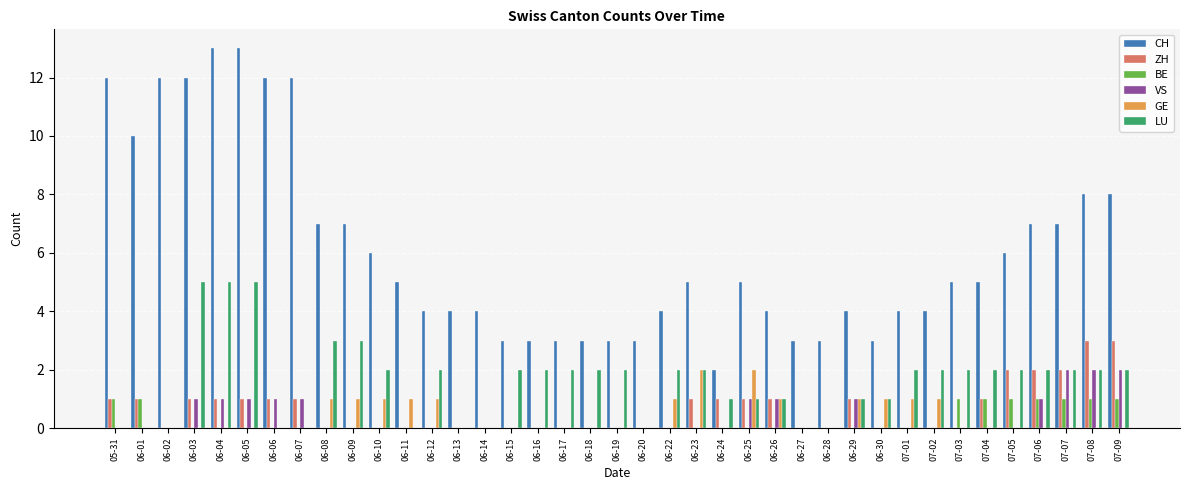

Reading left to right, extract all data points from this chart.

CH: 05-31=12	06-01=10	06-02=12	06-03=12	06-04=13	06-05=13	06-06=12	06-07=12	06-08=7	06-09=7	06-10=6	06-11=5	06-12=4	06-13=4	06-14=4	06-15=3	06-16=3	06-17=3	06-18=3	06-19=3	06-20=3	06-22=4	06-23=5	06-24=2	06-25=5	06-26=4	06-27=3	06-28=3	06-29=4	06-30=3	07-01=4	07-02=4	07-03=5	07-04=5	07-05=6	07-06=7	07-07=7	07-08=8	07-09=8
ZH: 05-31=1	06-01=1	06-02=0	06-03=1	06-04=1	06-05=1	06-06=1	06-07=1	06-08=0	06-09=0	06-10=0	06-11=0	06-12=0	06-13=0	06-14=0	06-15=0	06-16=0	06-17=0	06-18=0	06-19=0	06-20=0	06-22=0	06-23=1	06-24=1	06-25=1	06-26=1	06-27=0	06-28=0	06-29=1	06-30=0	07-01=0	07-02=0	07-03=0	07-04=1	07-05=2	07-06=2	07-07=2	07-08=3	07-09=3
BE: 05-31=1	06-01=1	06-02=0	06-03=0	06-04=0	06-05=0	06-06=0	06-07=0	06-08=0	06-09=0	06-10=0	06-11=0	06-12=0	06-13=0	06-14=0	06-15=0	06-16=0	06-17=0	06-18=0	06-19=0	06-20=0	06-22=0	06-23=0	06-24=0	06-25=0	06-26=0	06-27=0	06-28=0	06-29=0	06-30=0	07-01=0	07-02=0	07-03=1	07-04=1	07-05=1	07-06=1	07-07=1	07-08=1	07-09=1
VS: 05-31=0	06-01=0	06-02=0	06-03=1	06-04=1	06-05=1	06-06=1	06-07=1	06-08=0	06-09=0	06-10=0	06-11=0	06-12=0	06-13=0	06-14=0	06-15=0	06-16=0	06-17=0	06-18=0	06-19=0	06-20=0	06-22=0	06-23=0	06-24=0	06-25=1	06-26=1	06-27=0	06-28=0	06-29=1	06-30=0	07-01=0	07-02=0	07-03=0	07-04=0	07-05=0	07-06=1	07-07=2	07-08=2	07-09=2
GE: 05-31=0	06-01=0	06-02=0	06-03=0	06-04=0	06-05=0	06-06=0	06-07=0	06-08=1	06-09=1	06-10=1	06-11=1	06-12=1	06-13=0	06-14=0	06-15=0	06-16=0	06-17=0	06-18=0	06-19=0	06-20=0	06-22=1	06-23=2	06-24=0	06-25=2	06-26=1	06-27=0	06-28=0	06-29=1	06-30=1	07-01=1	07-02=1	07-03=0	07-04=0	07-05=0	07-06=0	07-07=0	07-08=0	07-09=0
LU: 05-31=0	06-01=0	06-02=0	06-03=5	06-04=5	06-05=5	06-06=0	06-07=0	06-08=3	06-09=3	06-10=2	06-11=0	06-12=2	06-13=0	06-14=0	06-15=2	06-16=2	06-17=2	06-18=2	06-19=2	06-20=0	06-22=2	06-23=2	06-24=1	06-25=1	06-26=1	06-27=0	06-28=0	06-29=1	06-30=1	07-01=2	07-02=2	07-03=2	07-04=2	07-05=2	07-06=2	07-07=2	07-08=2	07-09=2